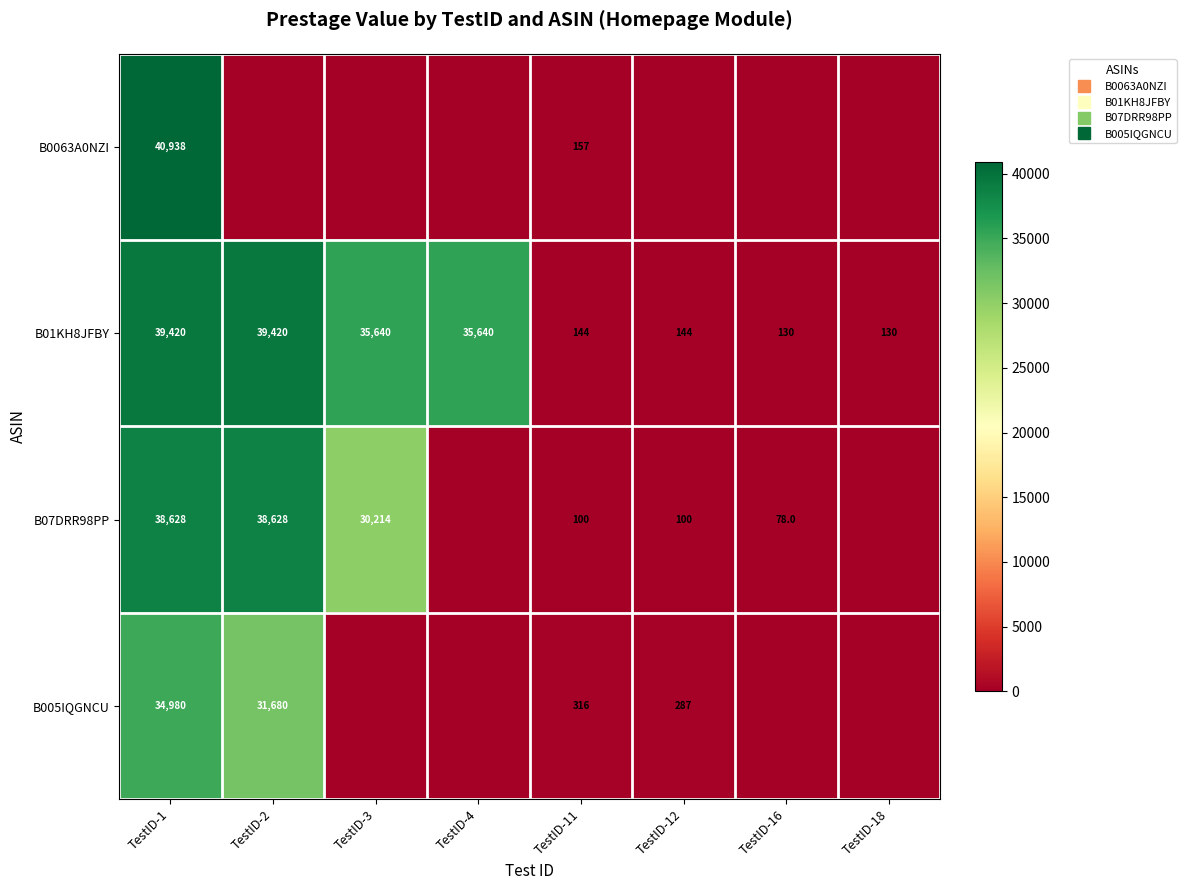

True or false: B0063A0NZI has a value of 15673.1 at TestID-12.

False